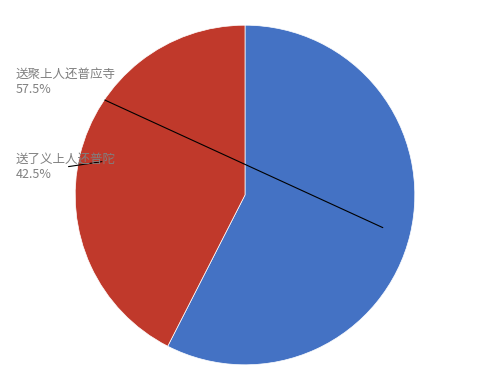

How many slices are in this pie chart?

2